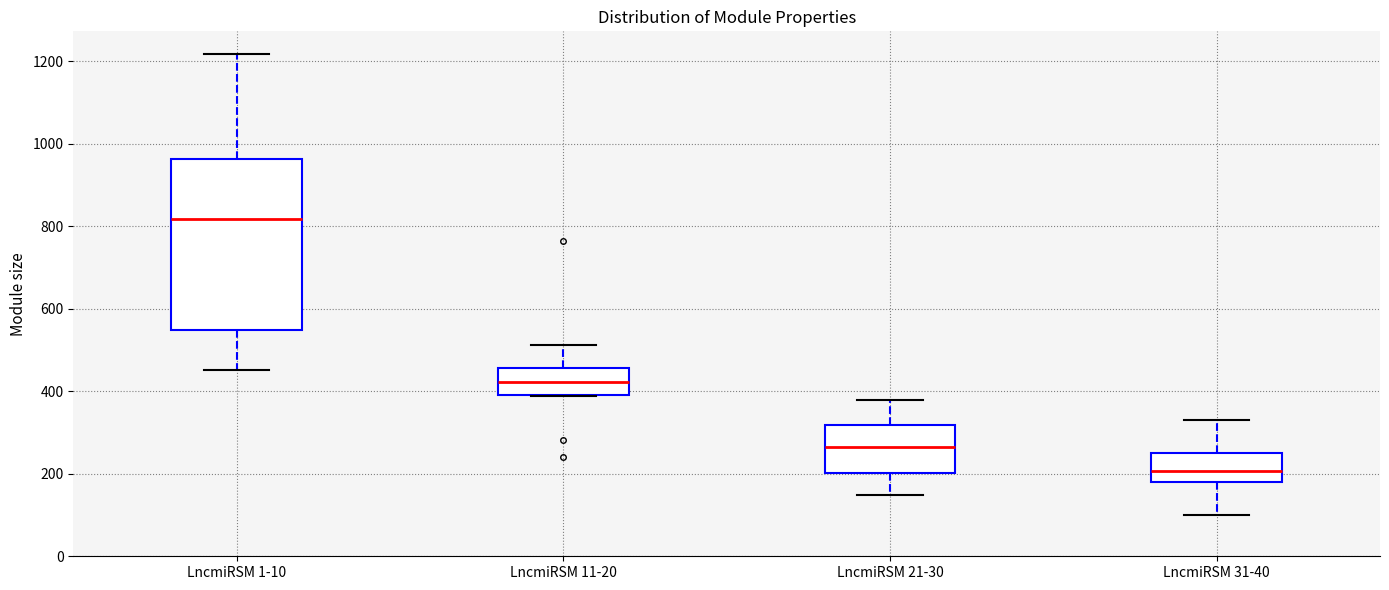

Reading left to right, read every box against the y-axis: the position of its median line, the range the box covers, and the ends of its whiskers. The values are not printed on the chart, so give them approximately, as read against the axis.

LncmiRSM 1-10: median 820, box 540 to 960, whiskers 460 to 1220
LncmiRSM 11-20: median 420, box 400 to 460, whiskers 380 to 520
LncmiRSM 21-30: median 260, box 200 to 320, whiskers 140 to 380
LncmiRSM 31-40: median 200, box 180 to 260, whiskers 100 to 340